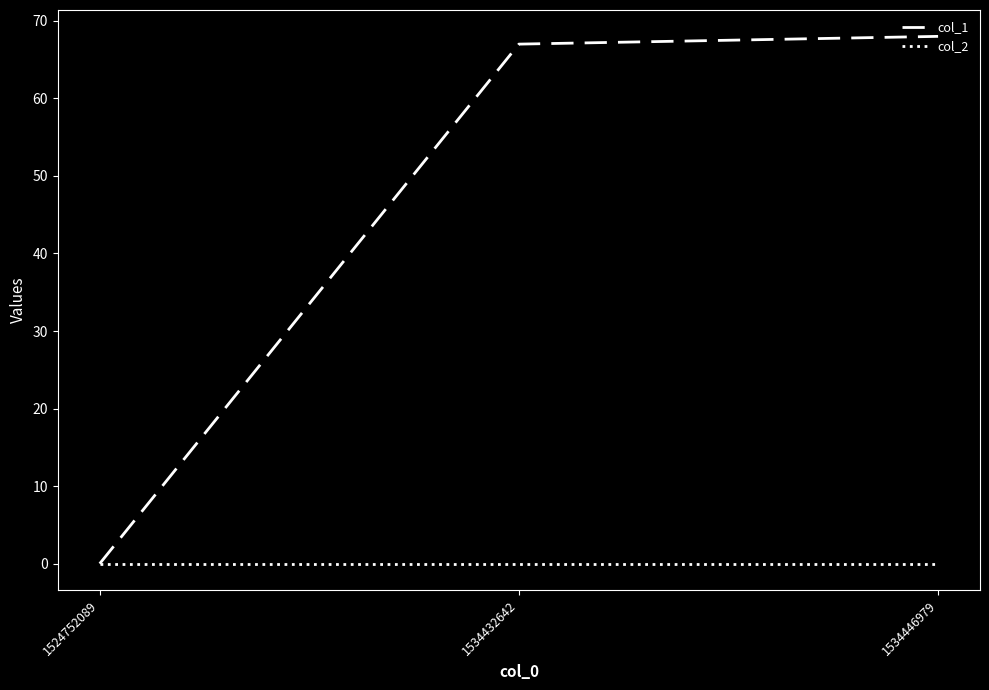

The col_2 series shows 0 at 1534446979. True or false?

True